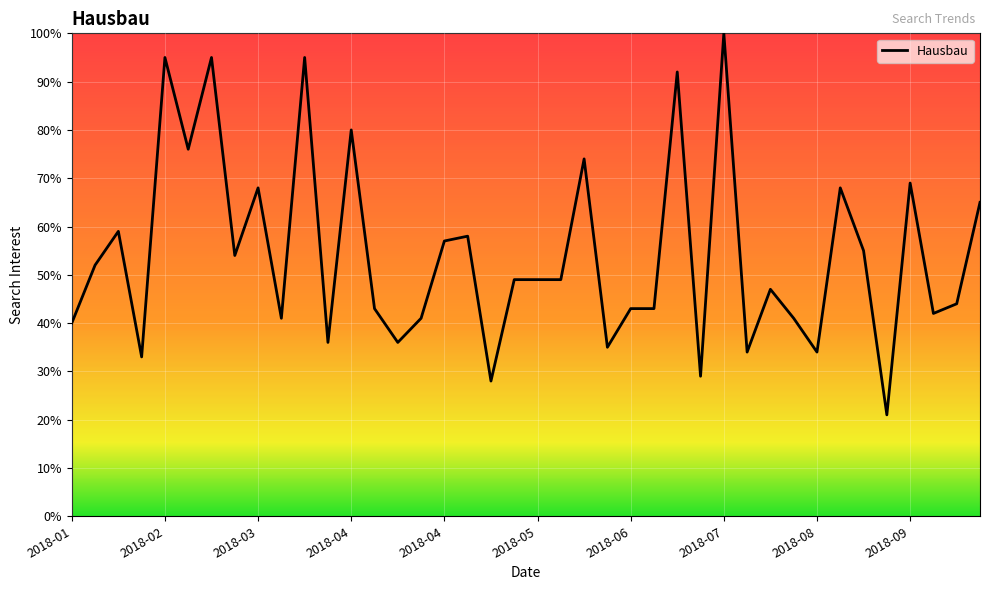

What is the smallest value displayed?

21